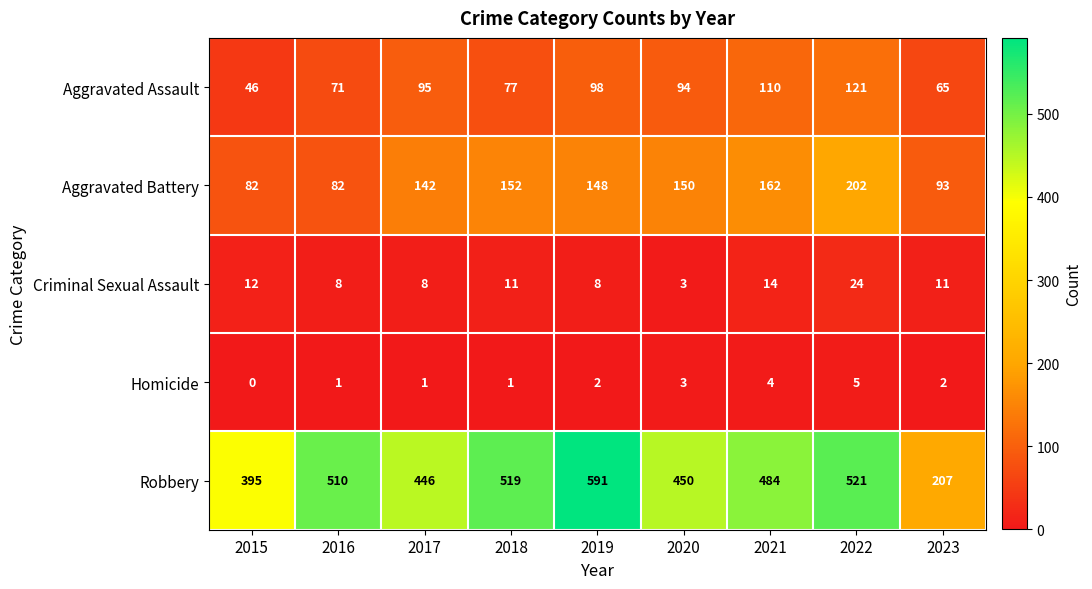

Which series changed the most between 2016 and 2023?

Robbery